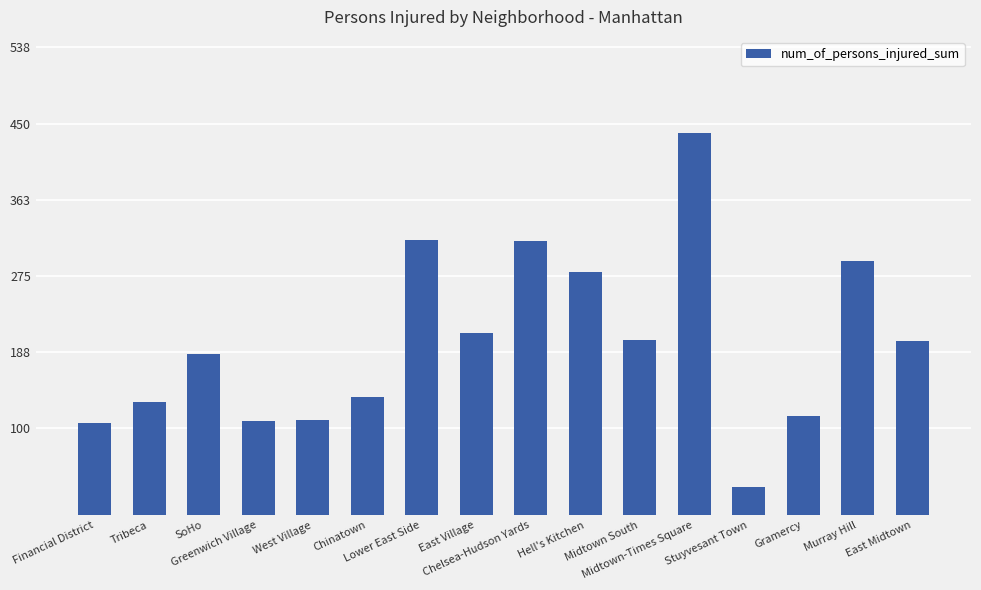

What is the change in value from Lower East Side to Hell's Kitchen?

-37